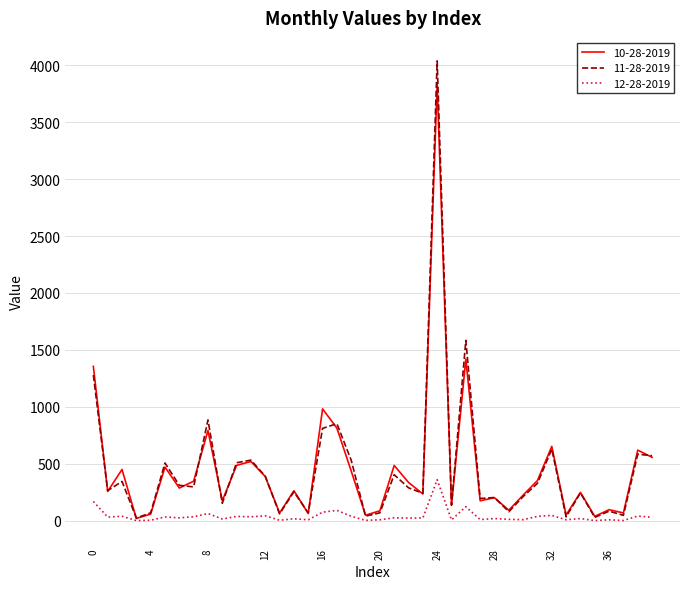

Does the chart display data point markers on the line(s)?

No